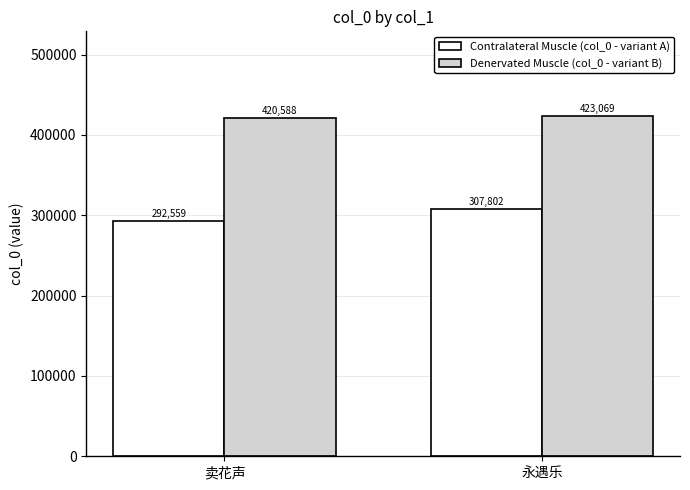

Is it true that Denervated Muscle (col_0 - variant B) equals 420588 at 卖花声?

True